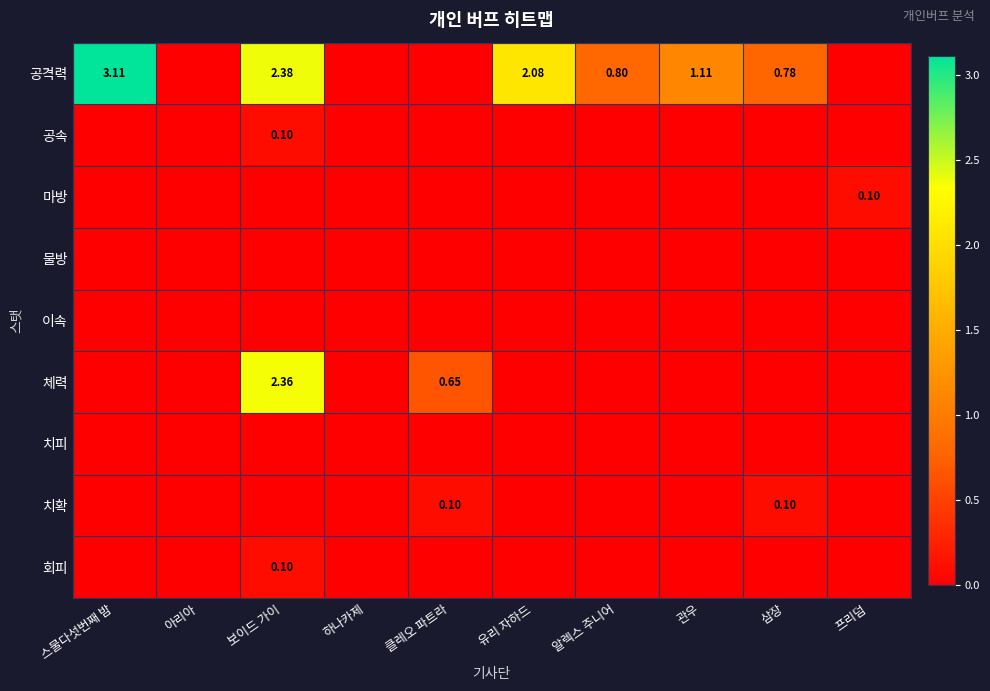

What is the total value across all series at 클레오 파트라?

0.8